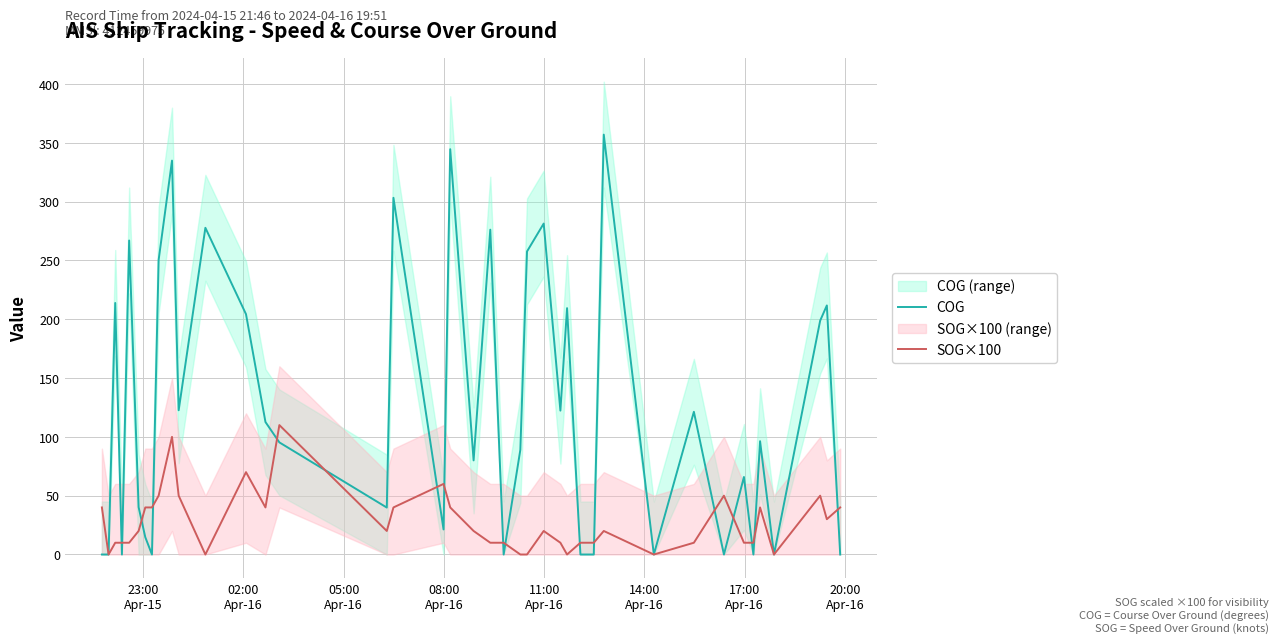

Reading right to left, transcribe all the data shown in this chart.

COG: 0.0	211.7	198.8	0.0	96.3	0.0	65.9	0.0	121.3	0.0	356.9	0.0	0.0	209.4	122.3	281.3	257.6	89.0	0.0	276.1	80.0	344.5	21.3	303.2	39.9	95.3	112.6	204.3	277.7	122.6	334.8	250.4	0.0	14.7	40.2	266.9	0.0	213.8	0.0	0.0
SOG×100: 40.0	30.0	50.0	0.0	40.0	10.0	10.0	50.0	10.0	0.0	20.0	10.0	10.0	0.0	10.0	20.0	0.0	0.0	10.0	10.0	20.0	40.0	60.0	40.0	20.0	110.0	40.0	70.0	0.0	50.0	100.0	50.0	40.0	40.0	20.0	10.0	10.0	10.0	0.0	40.0